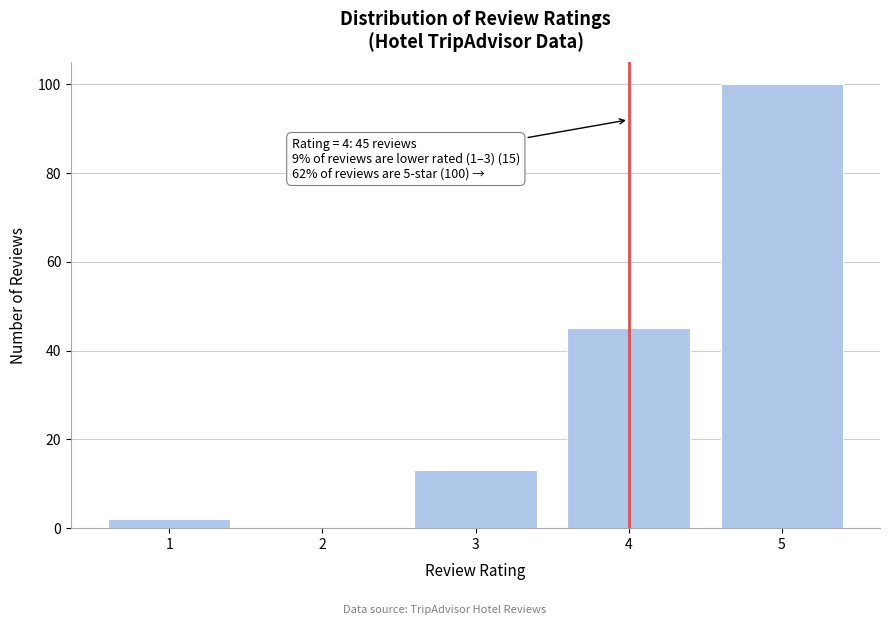

Reading left to right, what are all the values shown in this chart?

1=2	2=0	3=13	4=45	5=100